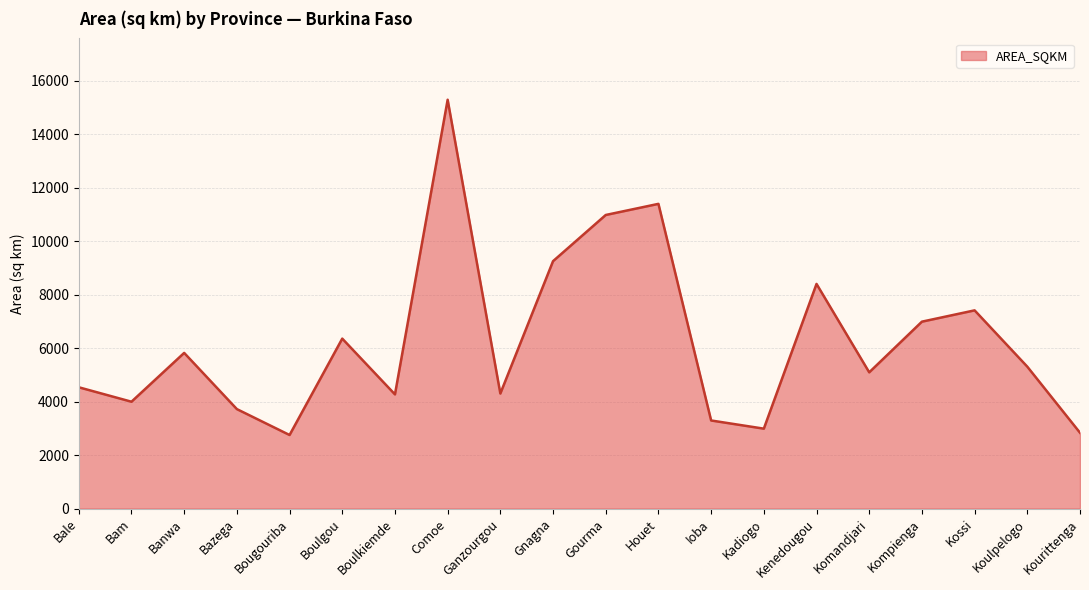

The chart shows a value of 2987.7 at Kadiogo. True or false?

True